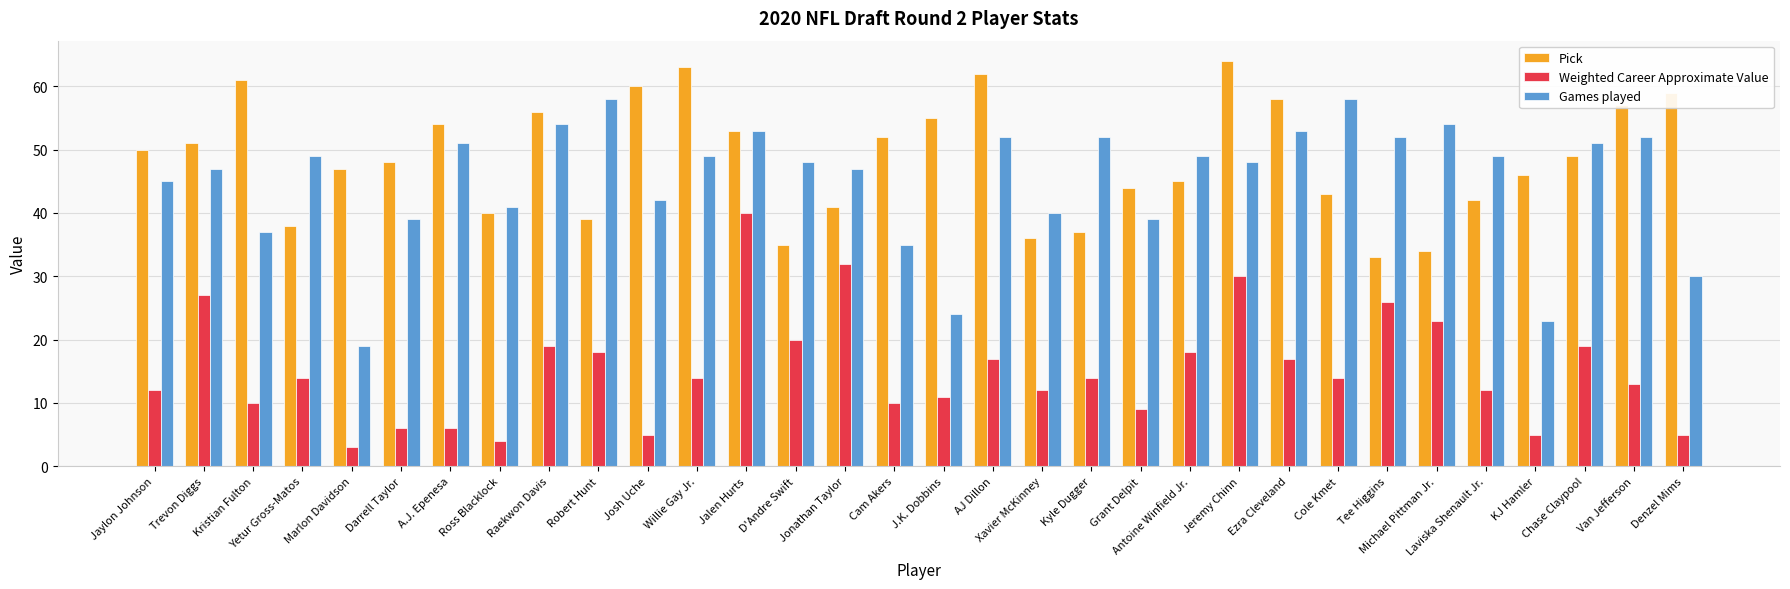

Between Yetur Gross-Matos and Marlon Davidson, which series saw the biggest shift?

Games played